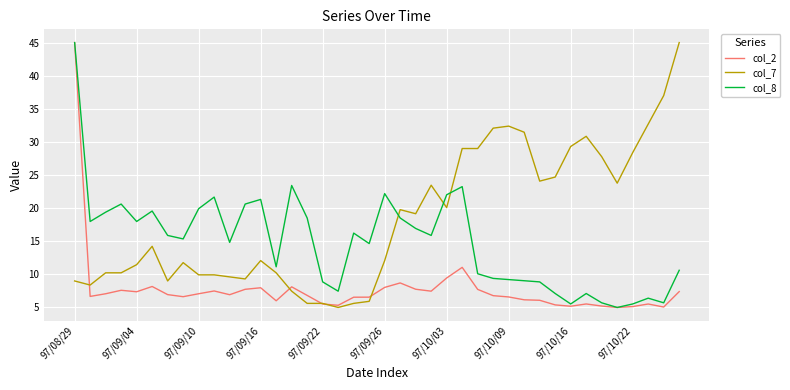

How many lines are shown in the chart?

3